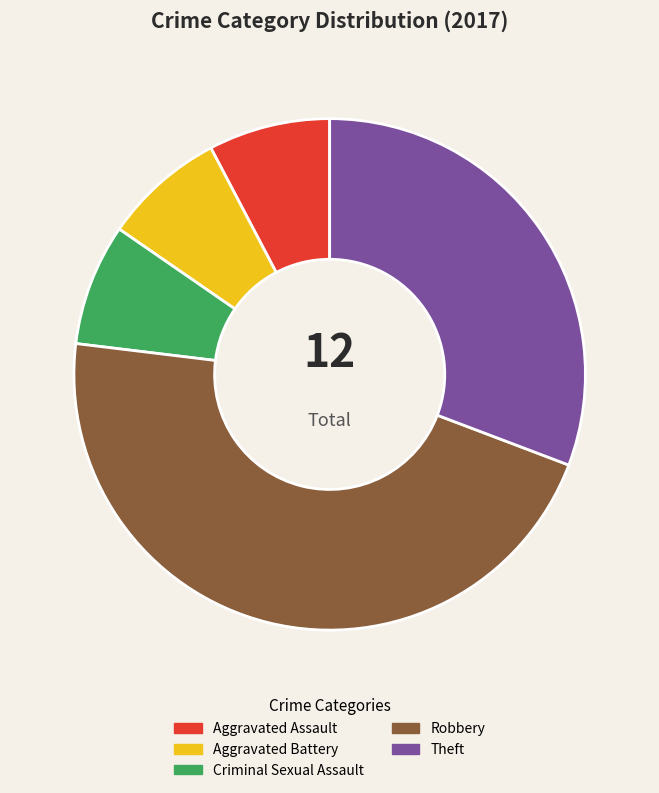

To the nearest percent, what is the difference between the largest and smallest slice percentages?

38%